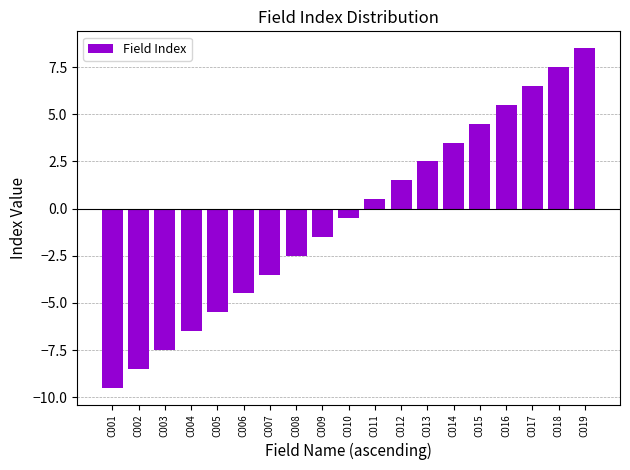

Count the number of data series in this chart.

1